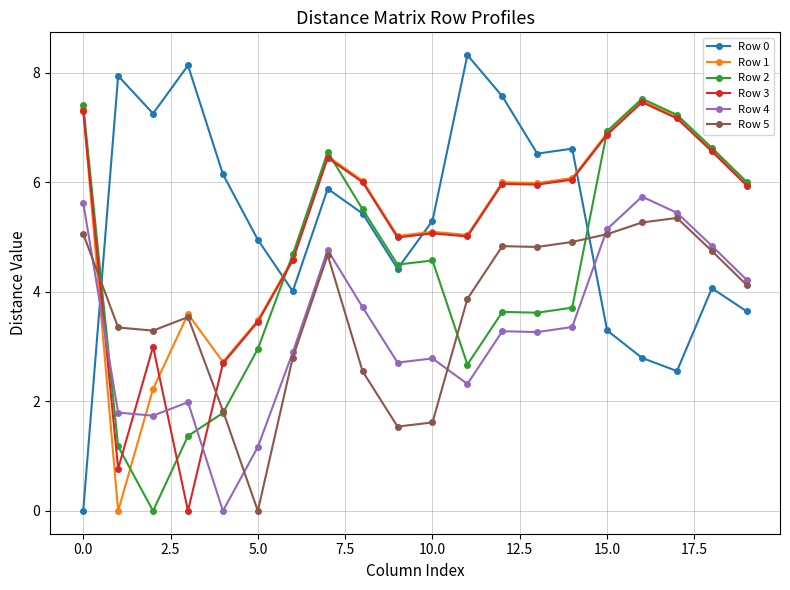

Which series has the largest range (max minus min)?

Row 0